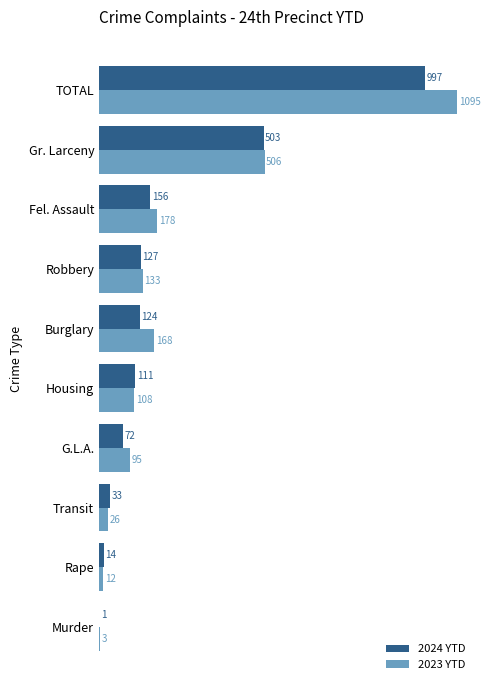

Which series has the largest total across all categories?

2023 YTD